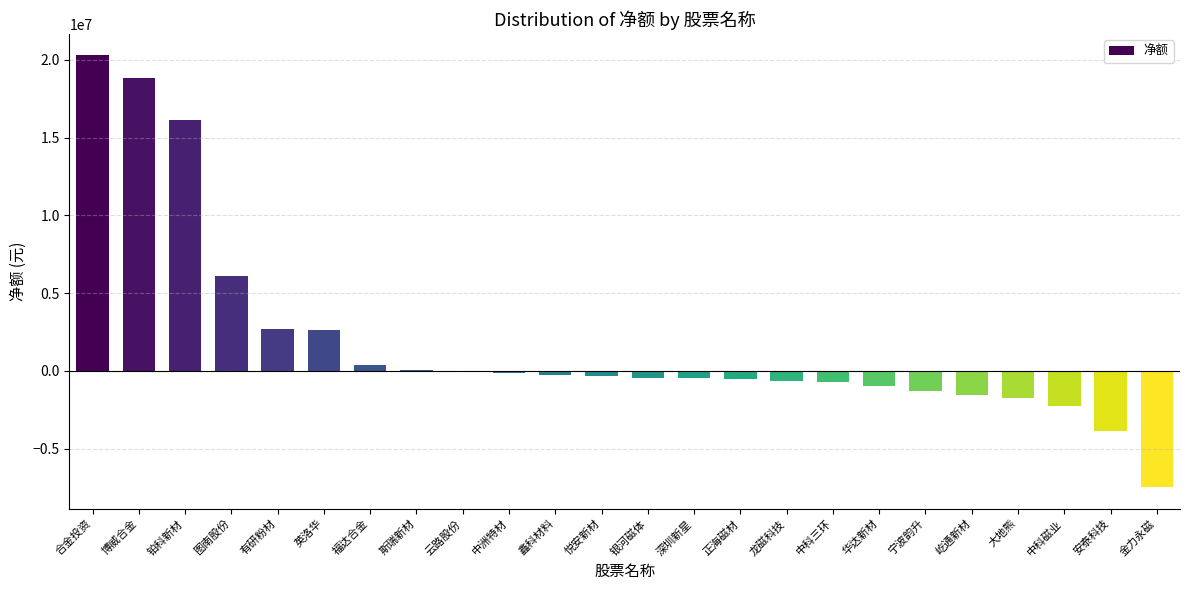

What is the sum of all values?

44183948